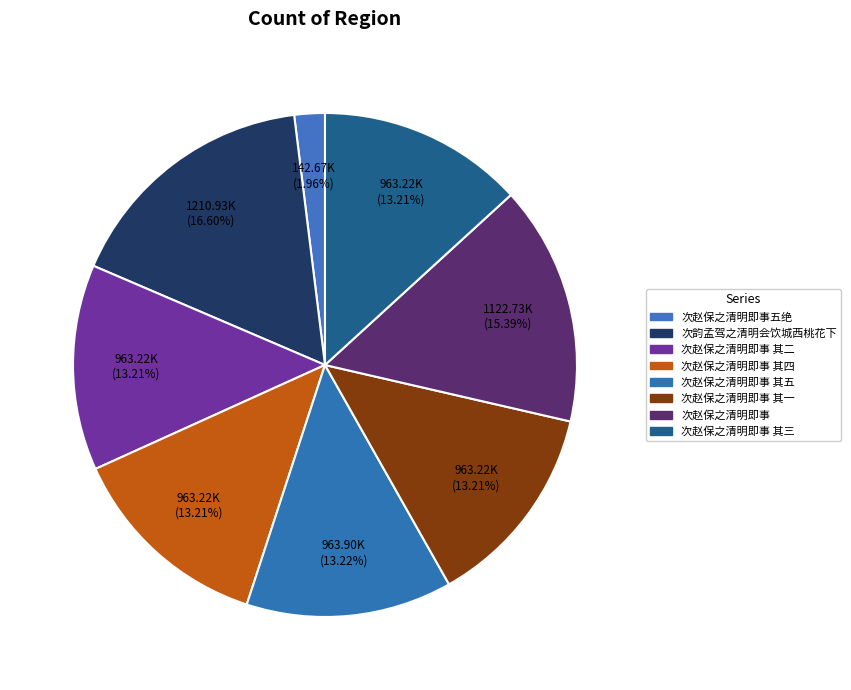

Rank the categories by value from highest to lowest.

次韵孟驾之清明会饮城西桃花下, 次赵保之清明即事, 次赵保之清明即事 其五, 次赵保之清明即事 其三, 次赵保之清明即事 其四, 次赵保之清明即事 其二, 次赵保之清明即事 其一, 次赵保之清明即事五绝